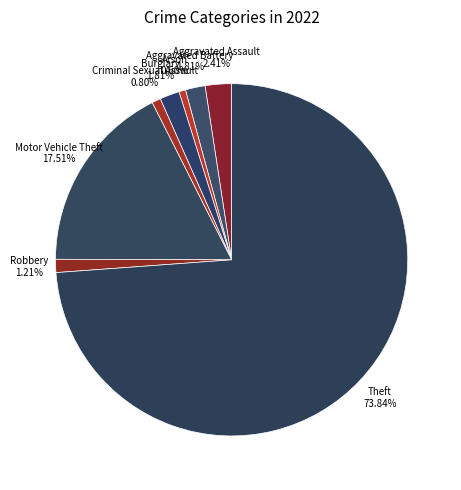

Combined, do Robbery and Aggravated Assault account for over 50%?

No